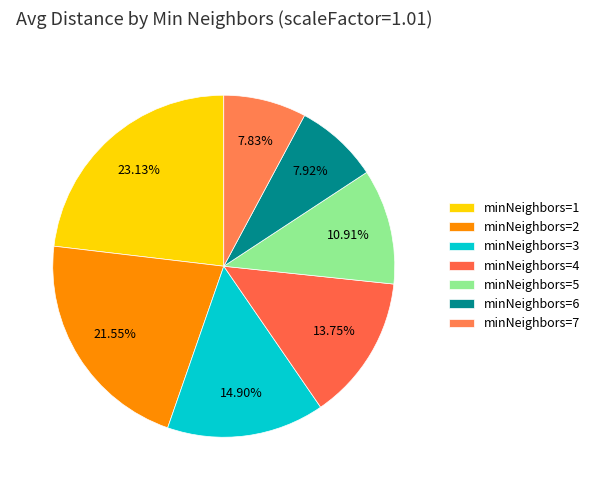

Is minNeighbors=4 the majority of the pie?

No